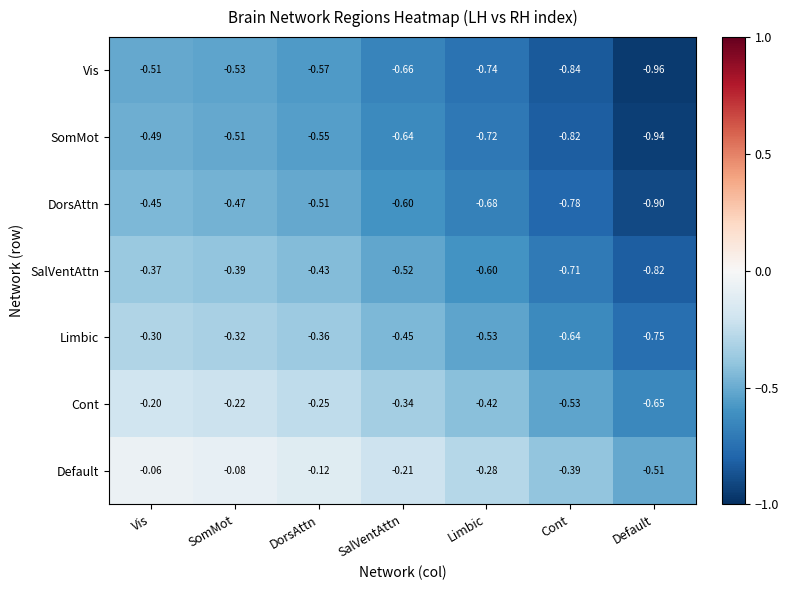

At Cont, list the series in order from smallest to largest.

Vis, SomMot, DorsAttn, SalVentAttn, Limbic, Cont, Default